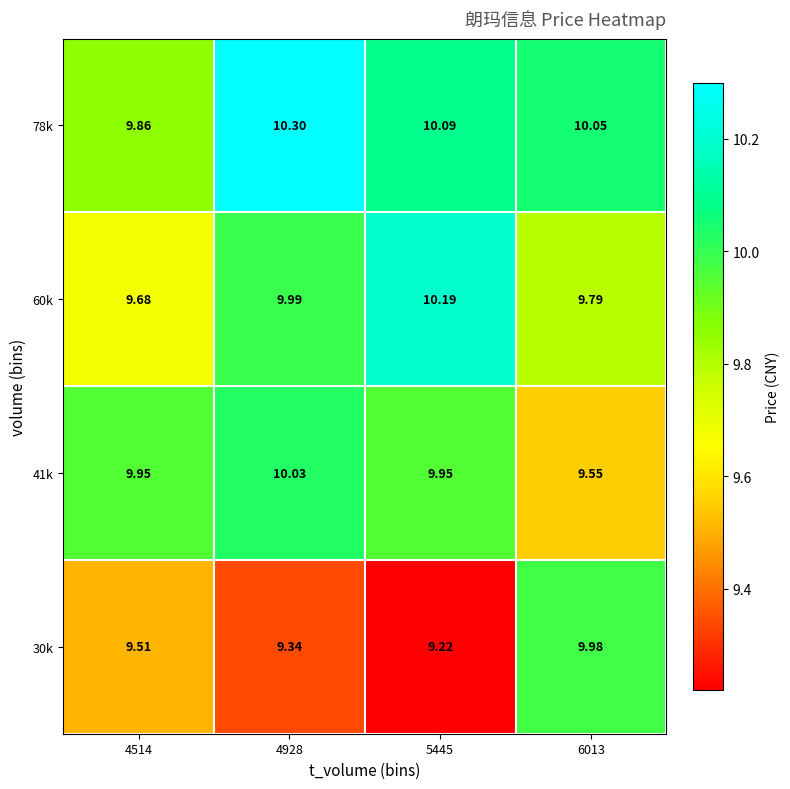

Which category has the lowest value across all series?

5445